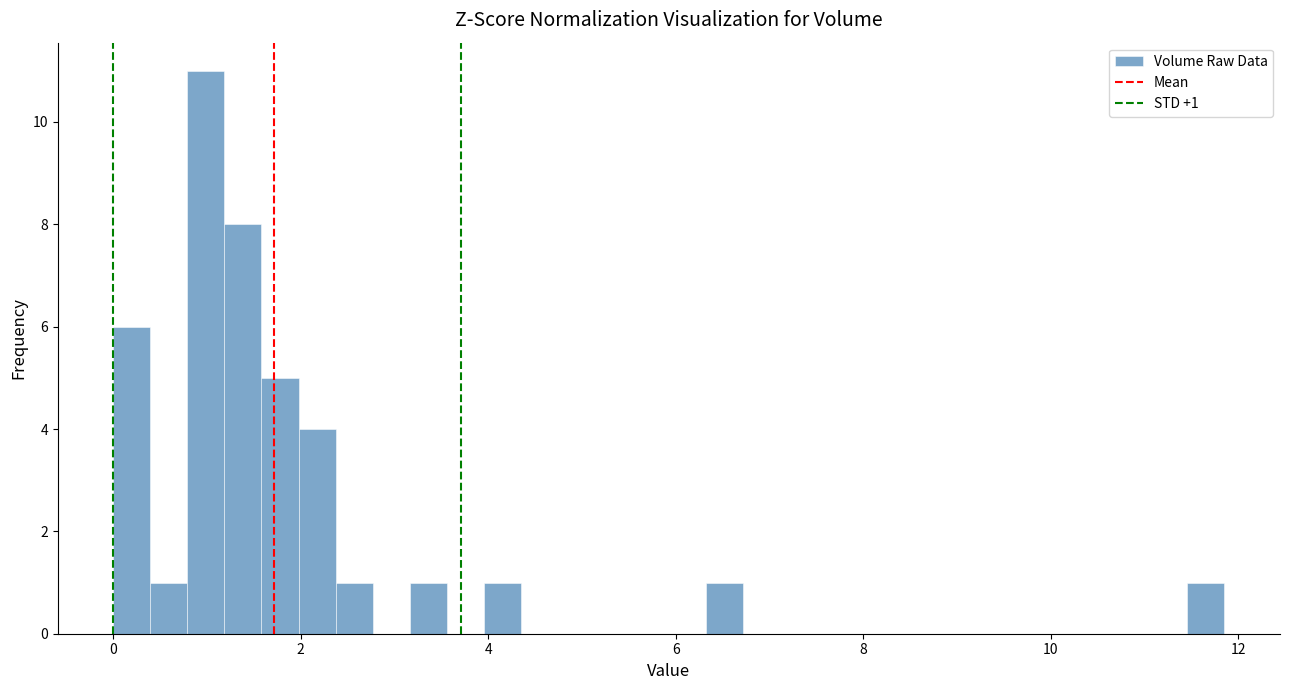

Read against the x-axis, roughly where is the centre of the tallest bar?

1.0